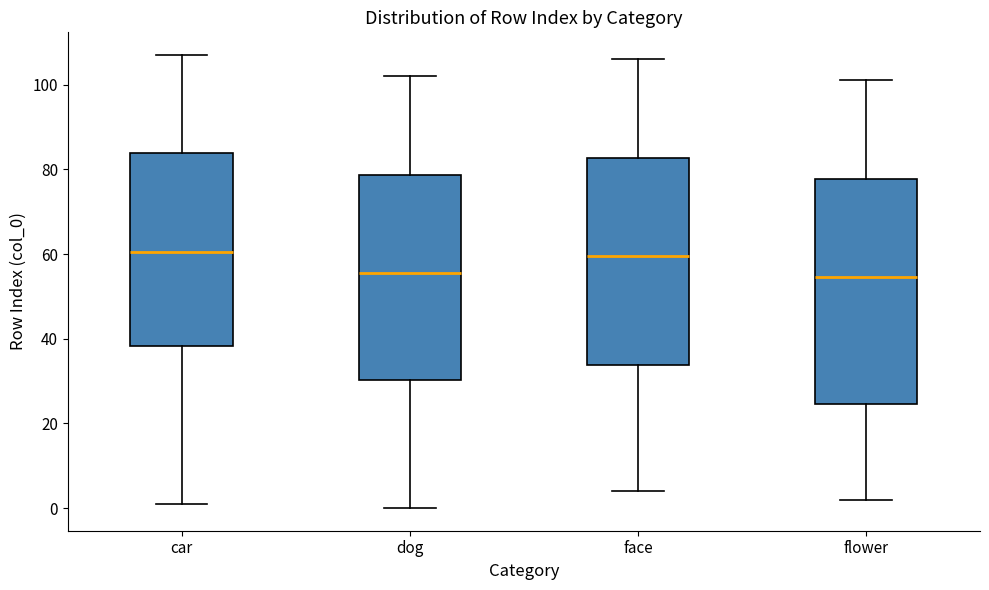

Which box is the tallest, from its lower edge to its upper edge?

flower